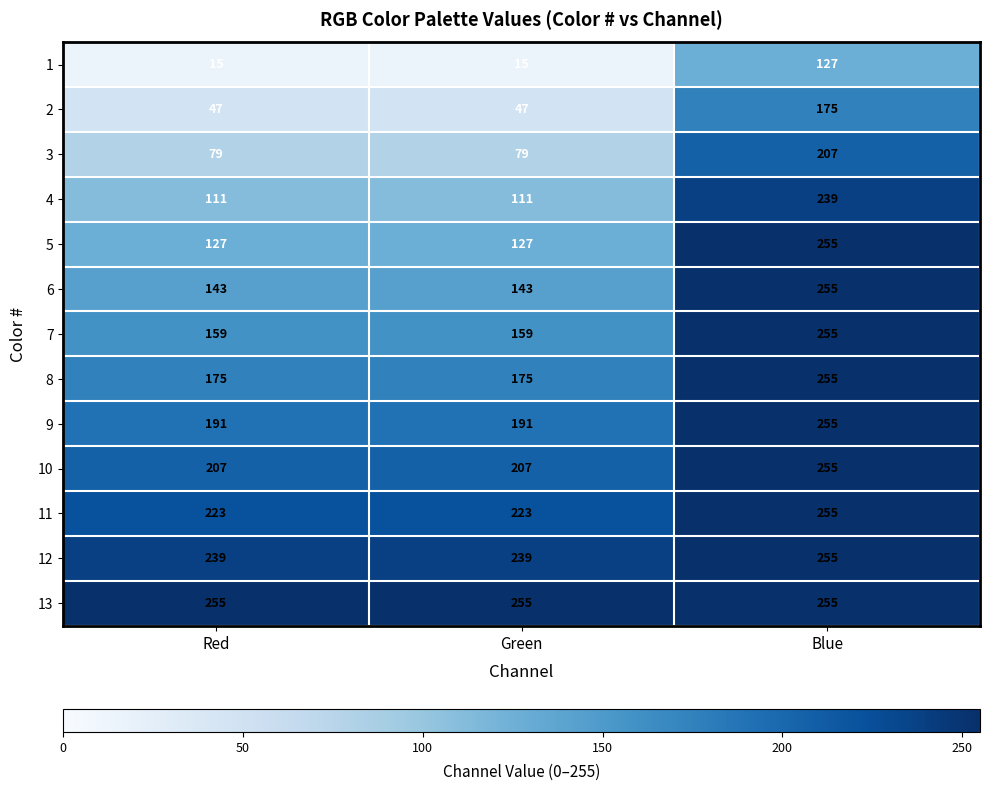

What value does the 5 series have at Blue, to the nearest 10?

260